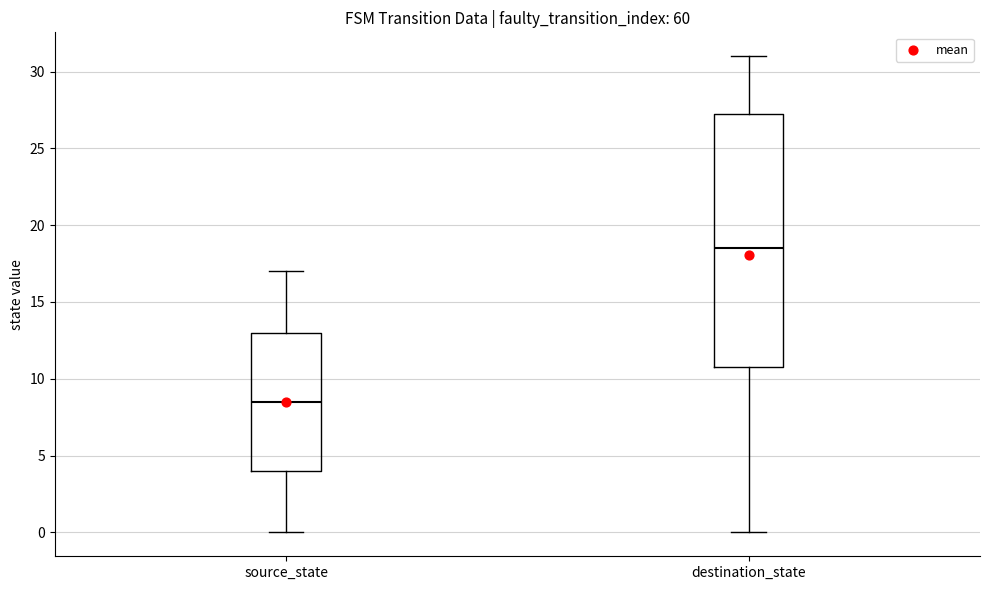

Reading left to right, transcribe this box plot: for each box, give where its median line is, the range the box spans, and where its two whiskers end, as read against the y-axis. The values are not printed on the chart, so give them approximately, as read against the axis.

source_state: median 8.5, box 4.0 to 13.0, whiskers 0.0 to 17.0
destination_state: median 18.5, box 11.0 to 27.5, whiskers 0.0 to 31.0